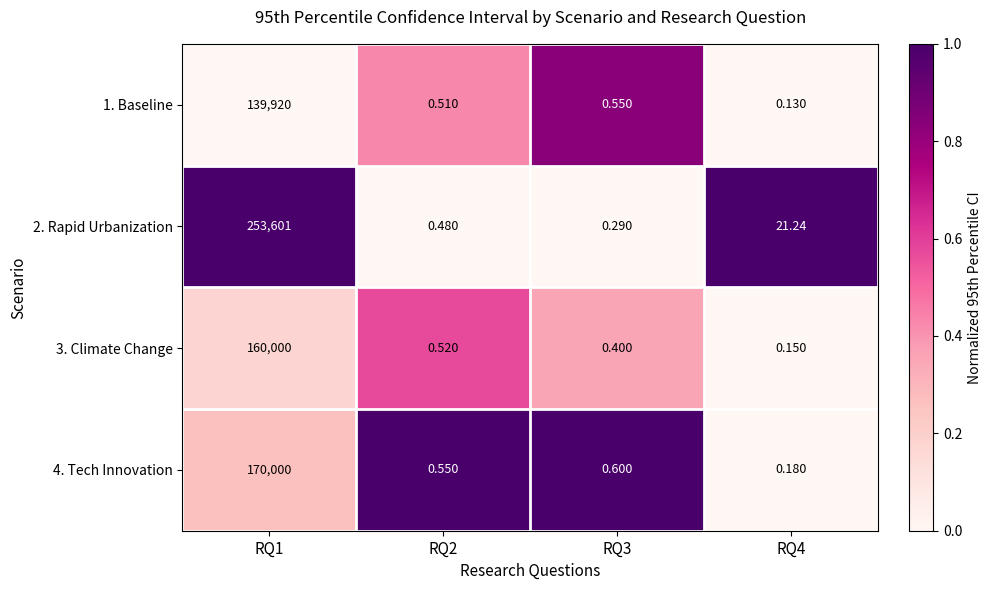

Rank the series by their maximum value, from lowest to highest.

1. Baseline, 3. Climate Change, 4. Tech Innovation, 2. Rapid Urbanization